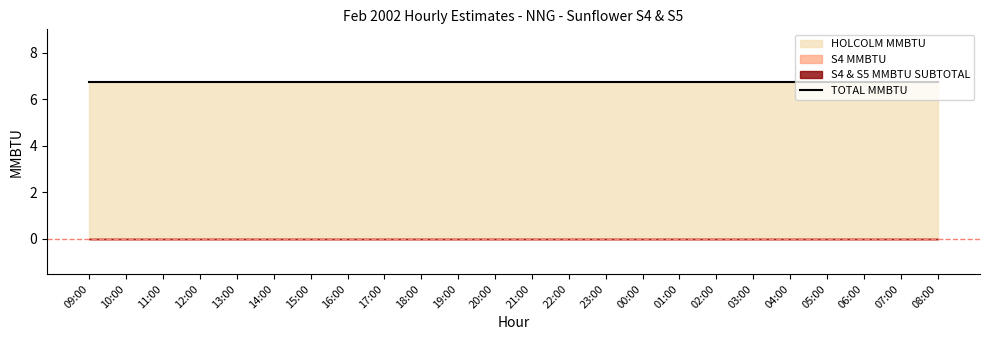

Which series has the largest range (max minus min)?

HOLCOLM MMBTU